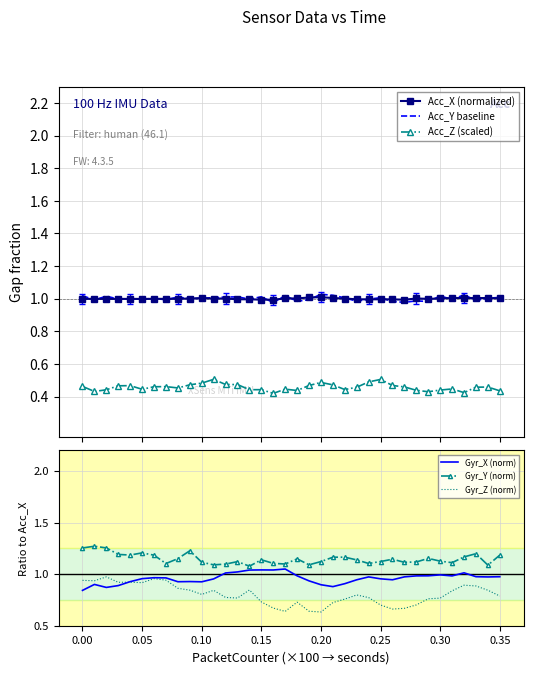

What is the lowest value of the Acc_Z (scaled) series?

0.4